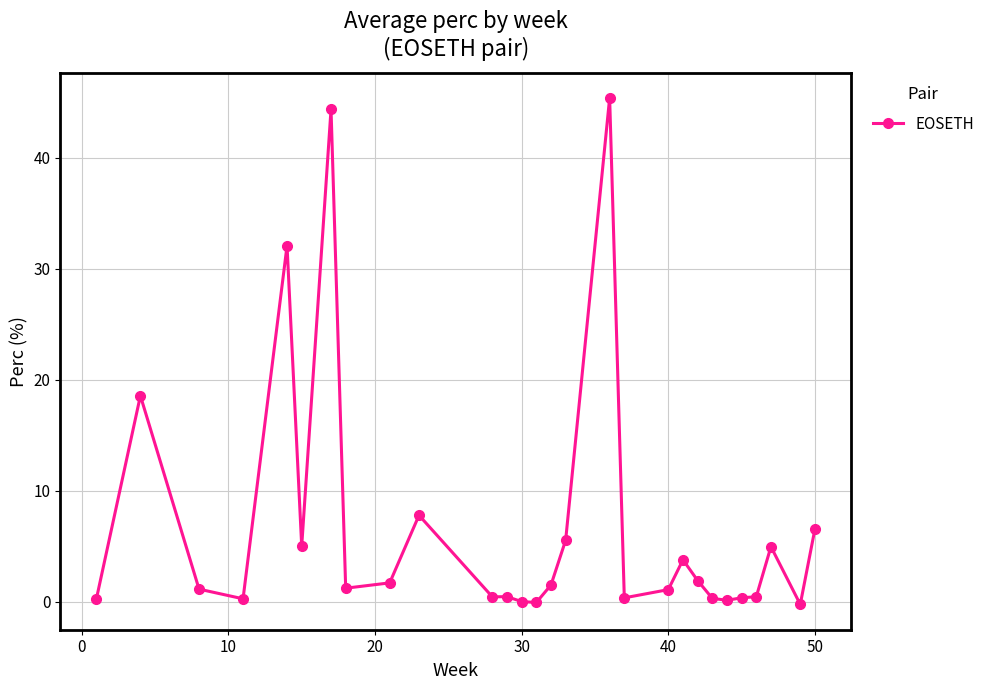

How many distinct data groups are displayed?

1